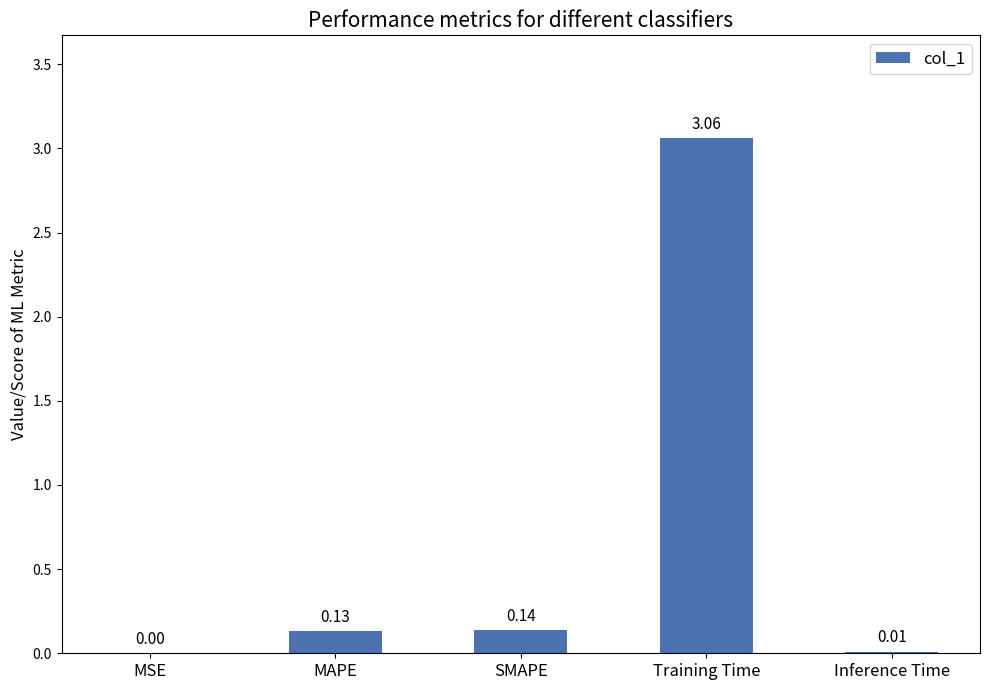

What is the sum of all values?

3.3